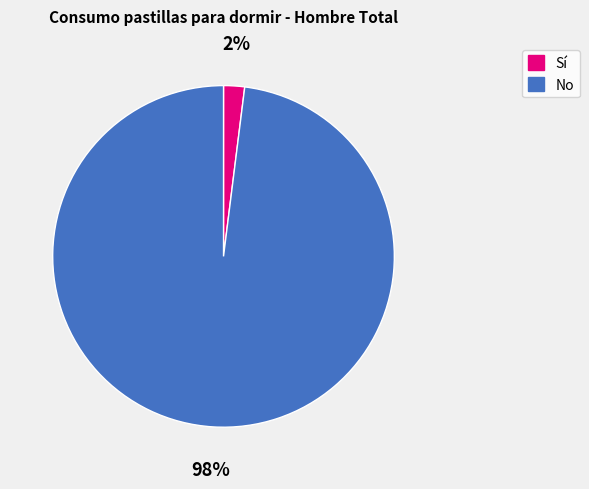

To the nearest percent, what is the combined percentage of Sí and No?

100%